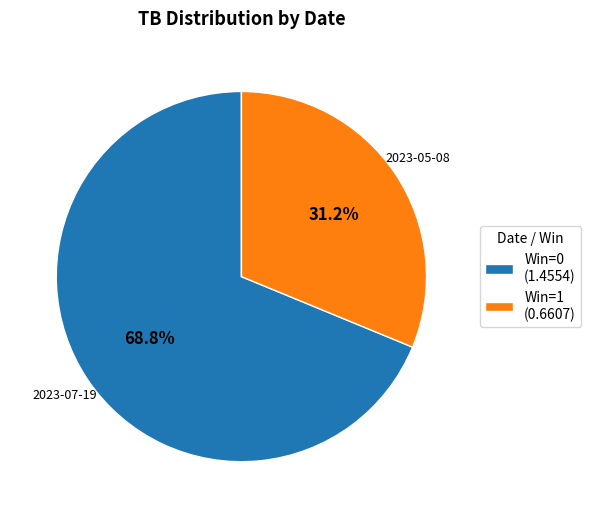

How much of the chart is everything except Win=0 (1.4554)?

31.2%